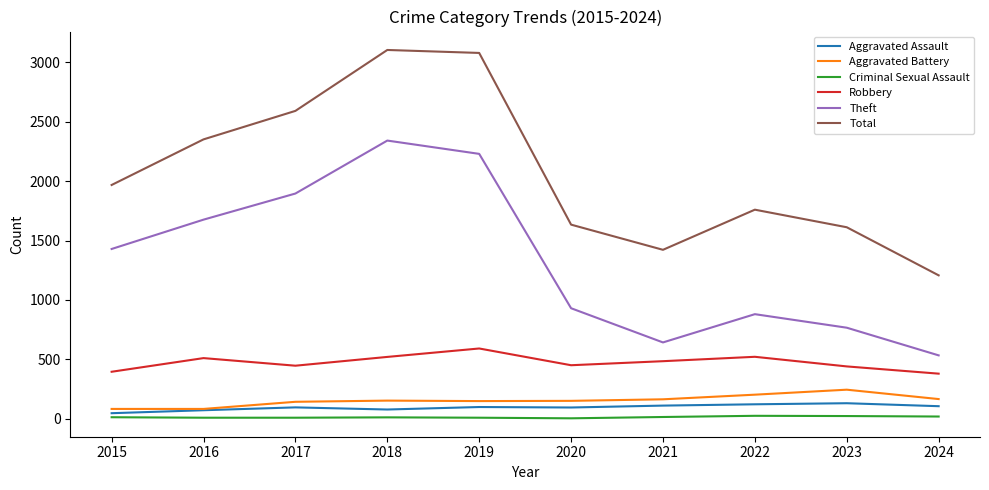

Which series has the largest total across all categories?

Total